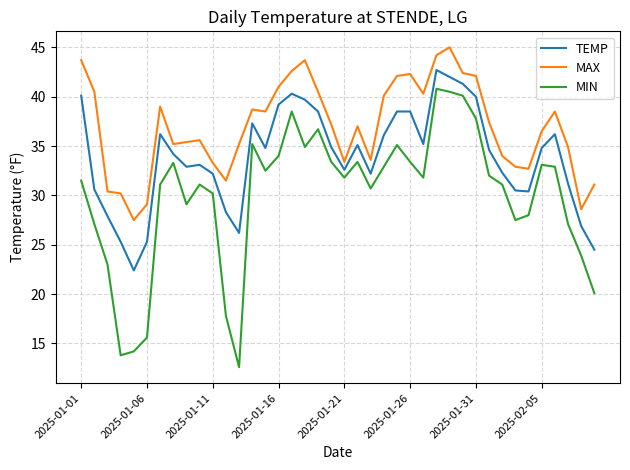

List the series in order of their overall mean, lowest first.

MIN, TEMP, MAX